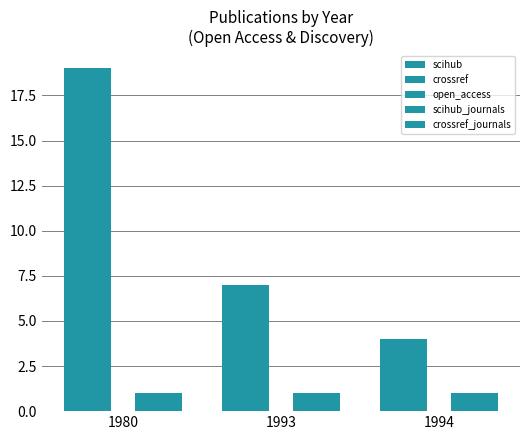

Which label corresponds to the largest value in the chart?

1980